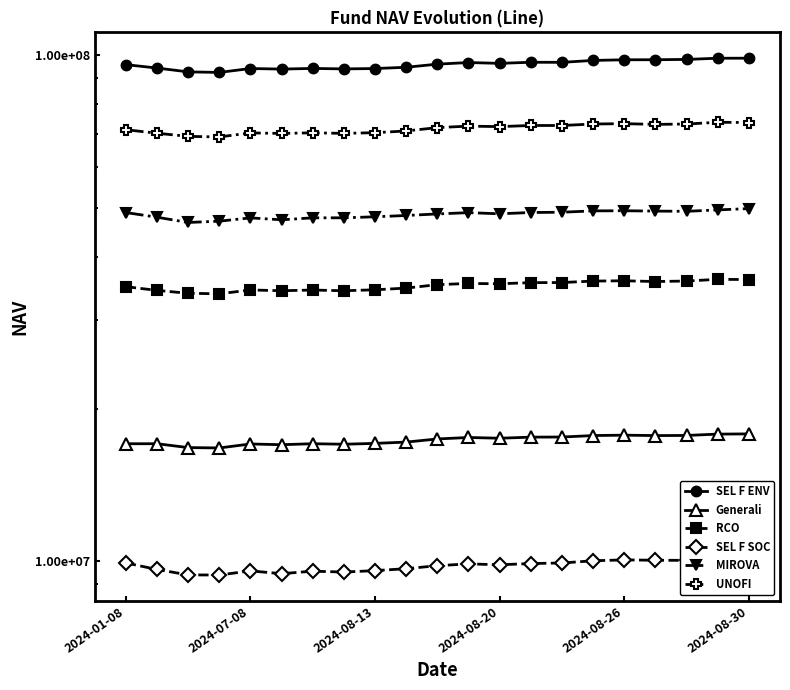

What are all the series names shown in the legend?

SEL F ENV, Generali, RCO, SEL F SOC, MIROVA, UNOFI